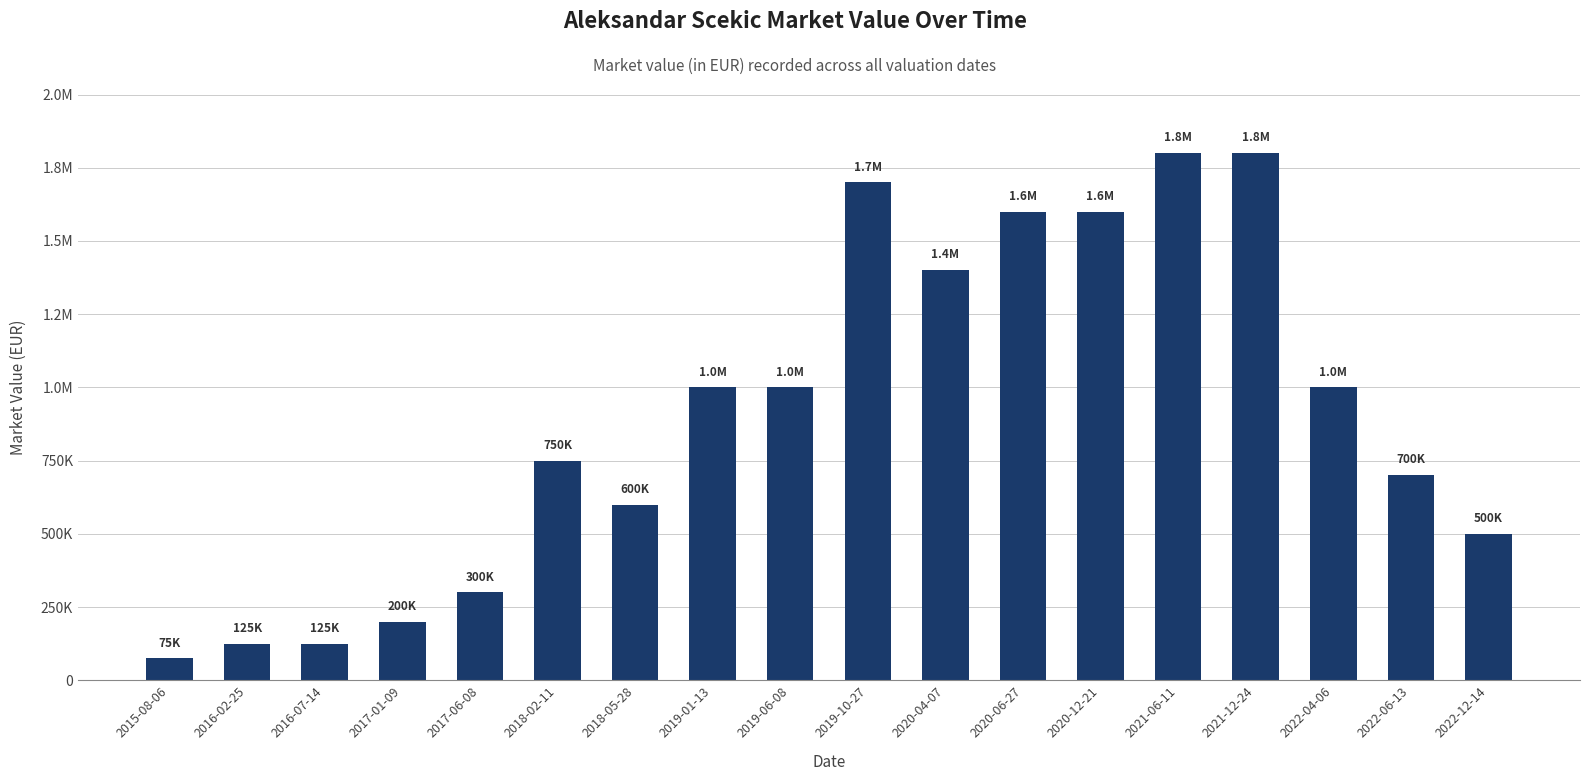

Are the bars horizontal?

No